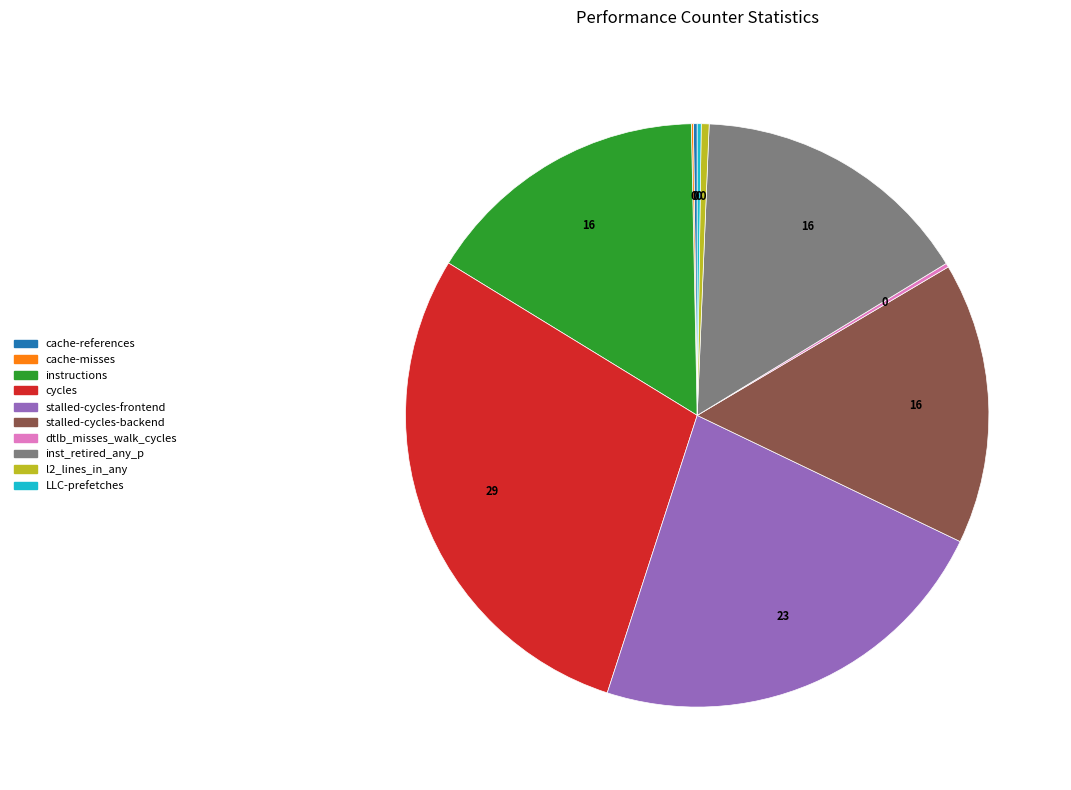

Which category has the biggest portion of the pie?

cycles